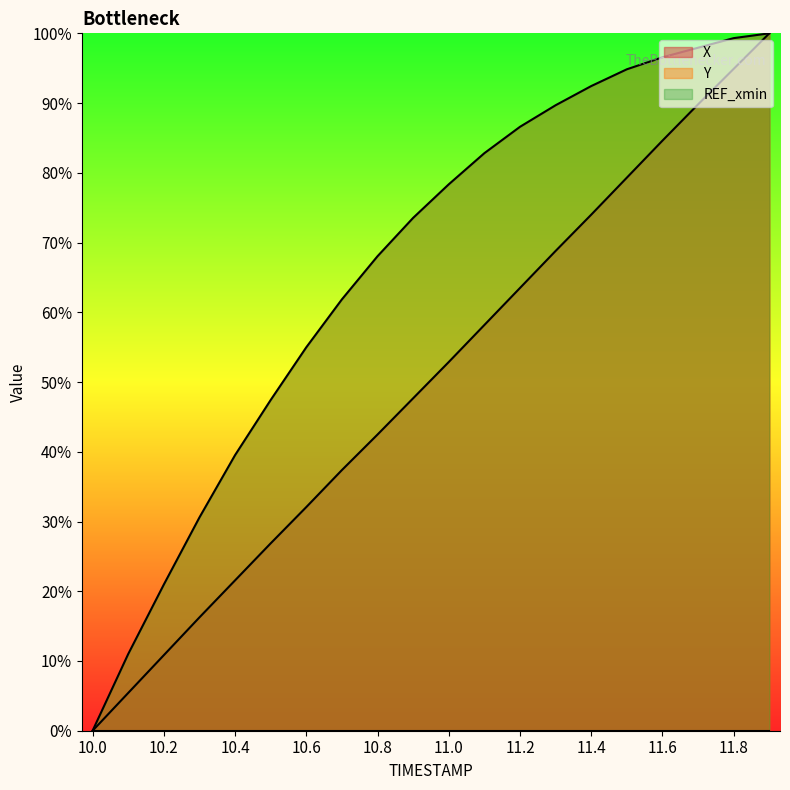

At 11.0, list the series in order from smallest to largest.

X, Y